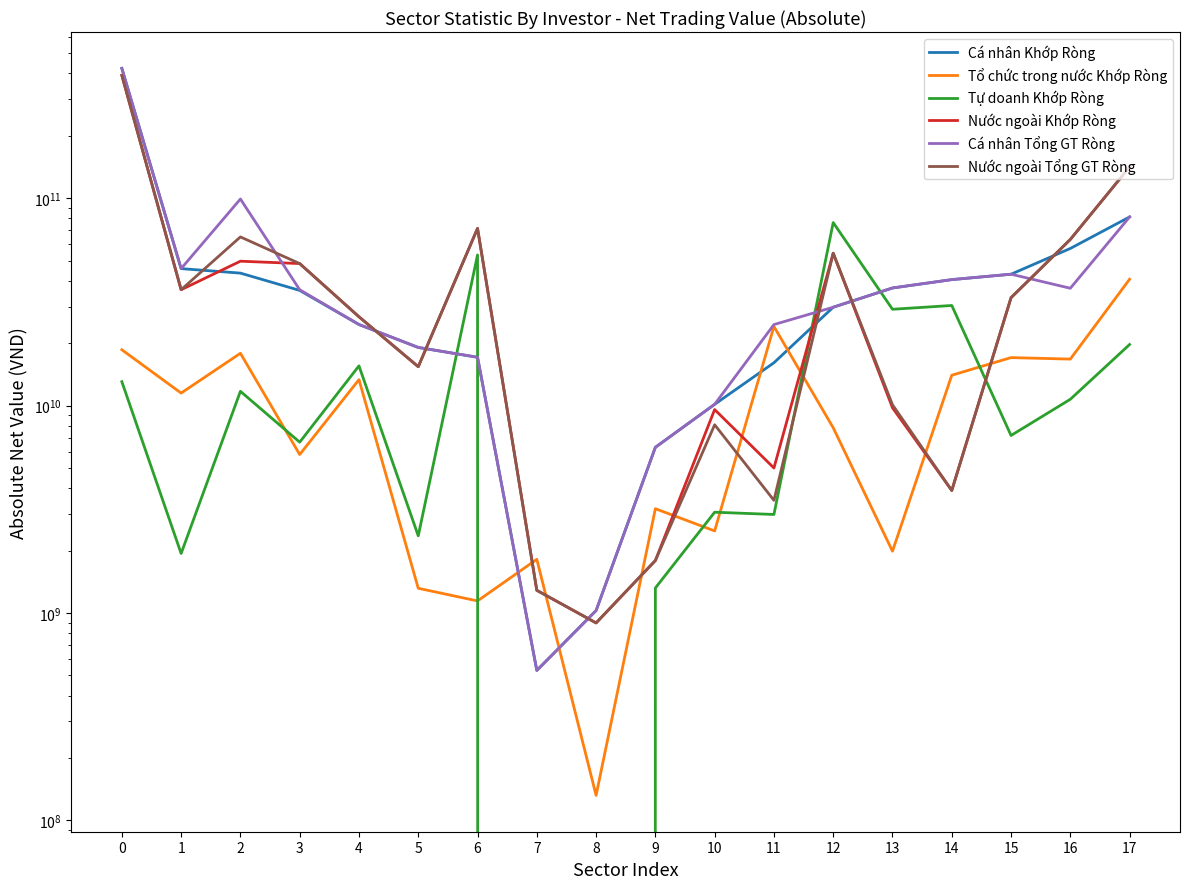

True or false: Tổ chức trong nước Khớp Ròng has a value of 13352430000 at 4.

True